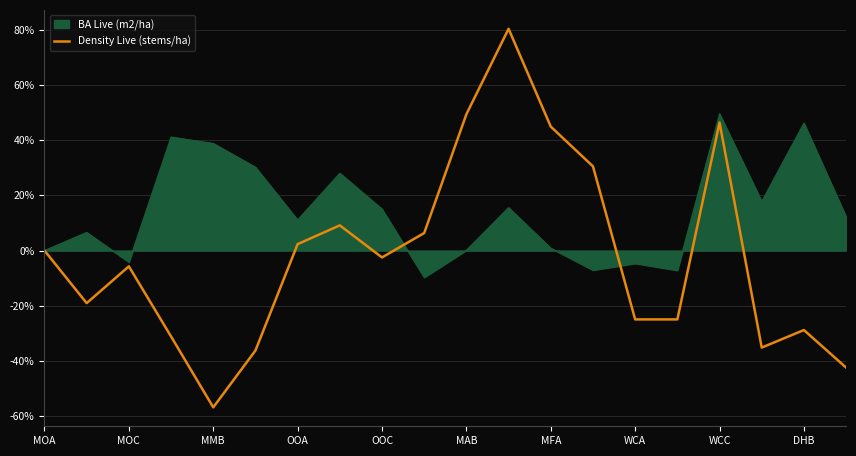

Which series has the largest range (max minus min)?

Density Live (stems/ha)